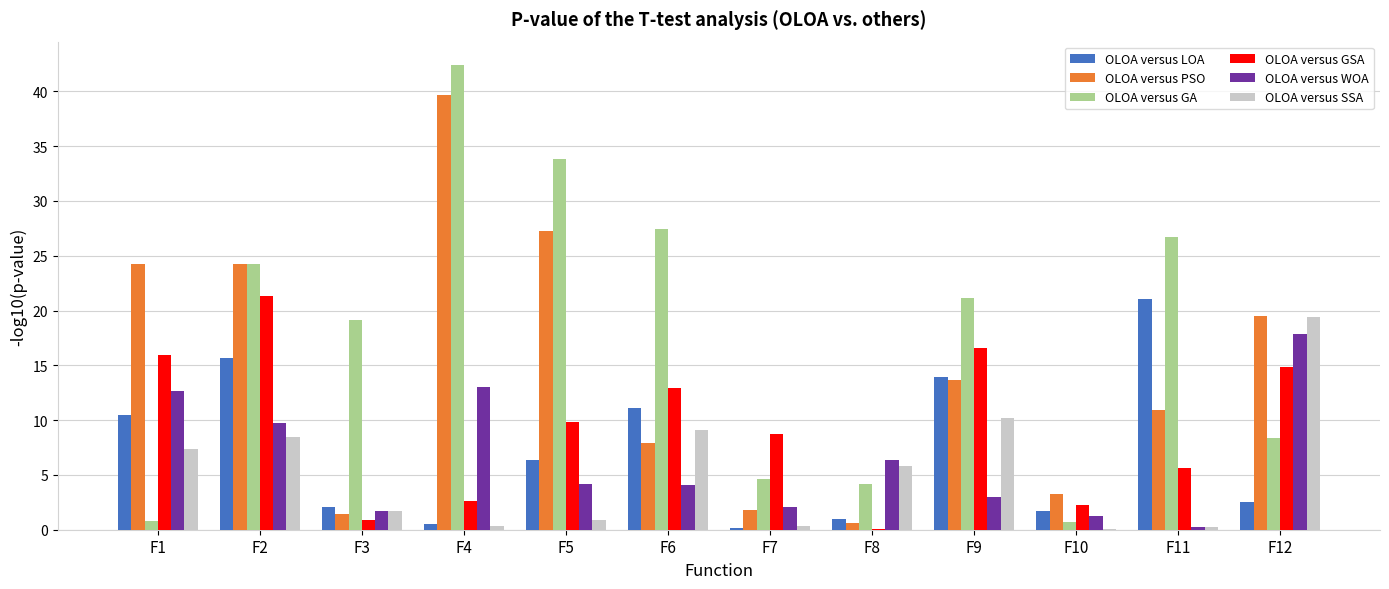

What value does the OLOA versus SSA series have at F12?

19.4